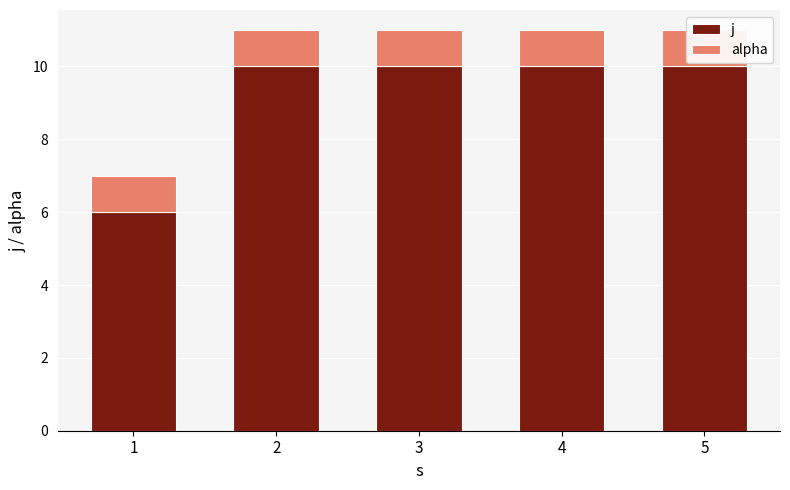

Reading right to left, transcribe all the data shown in this chart.

j: 10	10	10	10	6
alpha: 1	1	1	1	1